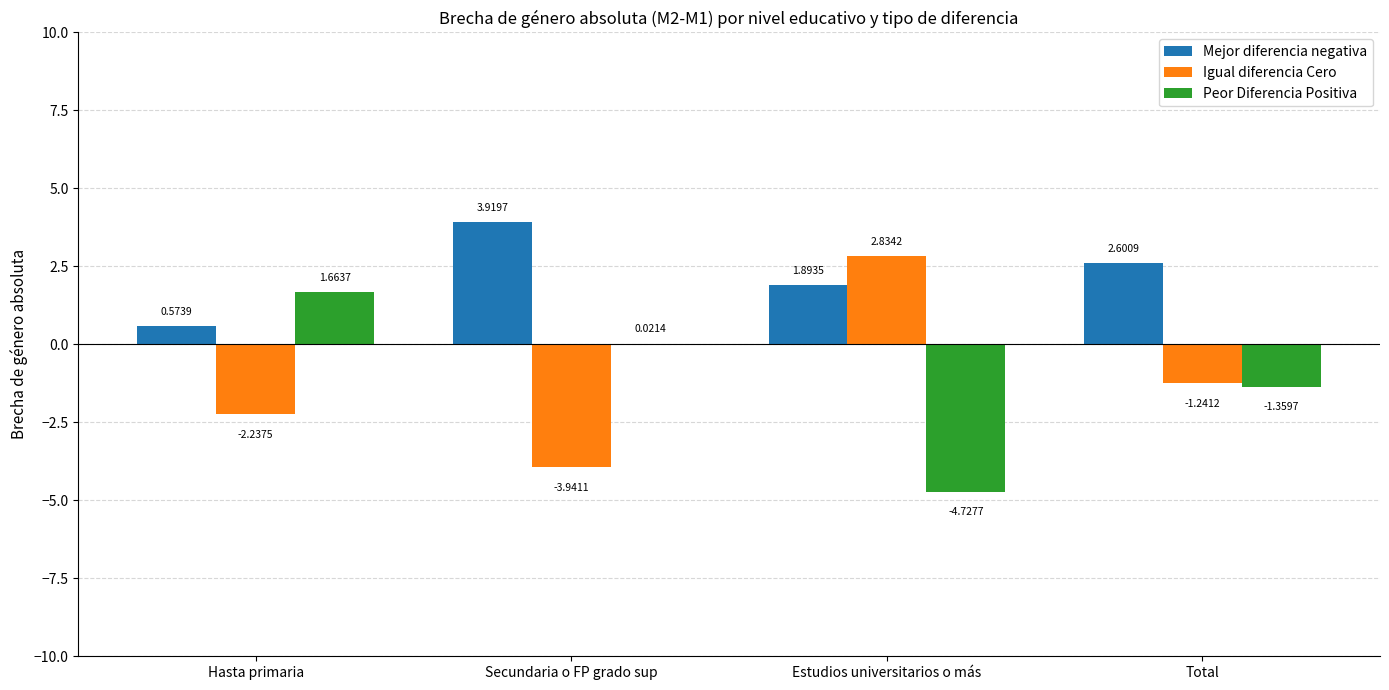

Between Hasta primaria and Secundaria o FP grado sup, which series saw the biggest shift?

Mejor diferencia negativa